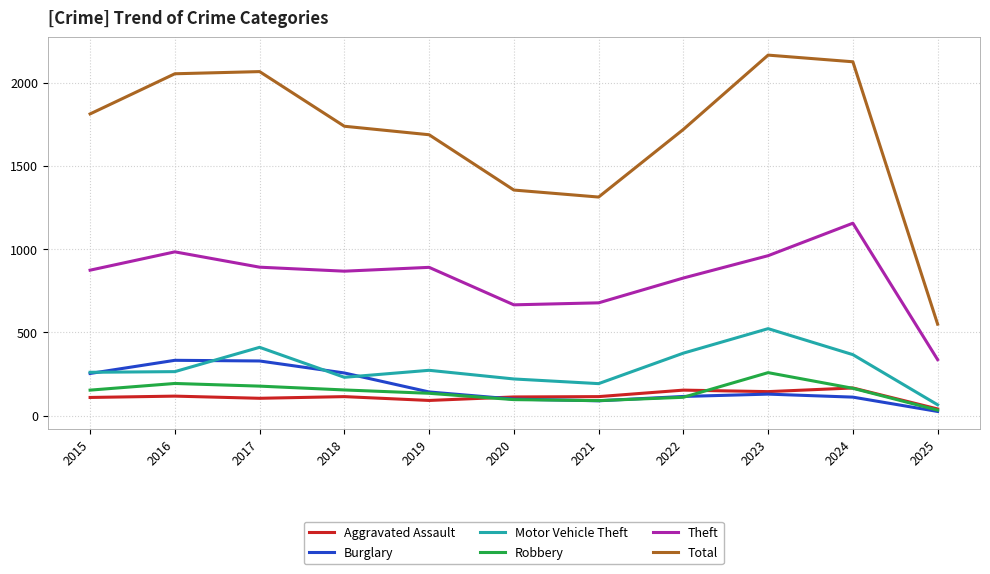

Is this an area chart (filled region under the line)?

No